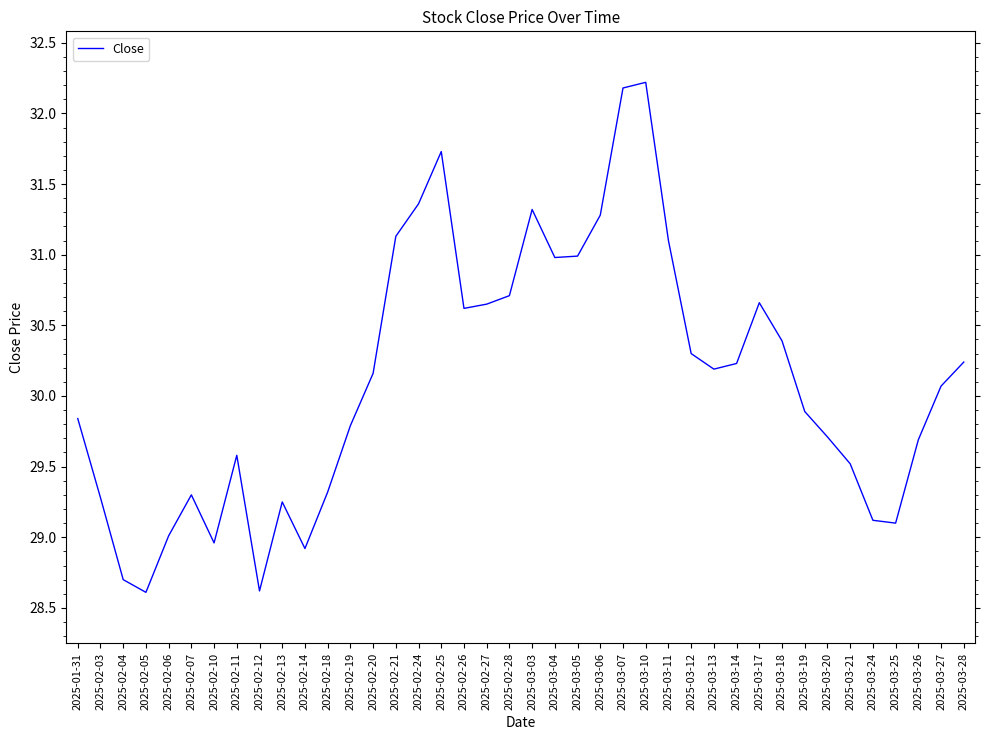

At which label does the data first exceed 30?

2025-02-20